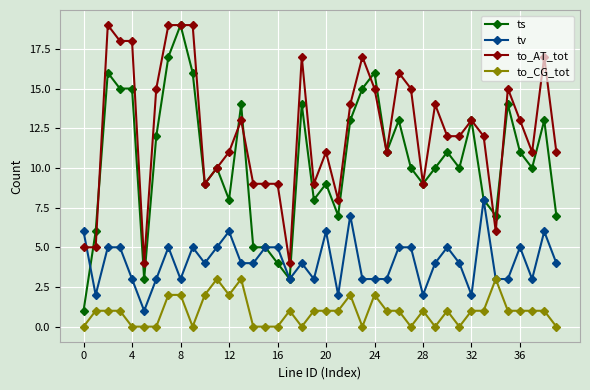

Which series ends up on top after the final intersection of tv and to_AT_tot?

to_AT_tot